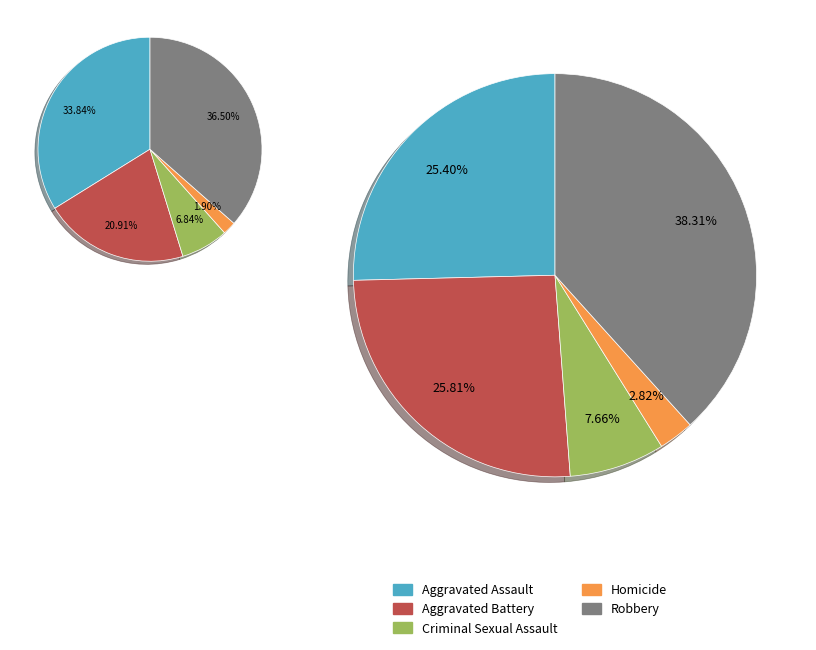

Which slice is the smallest?

Homicide